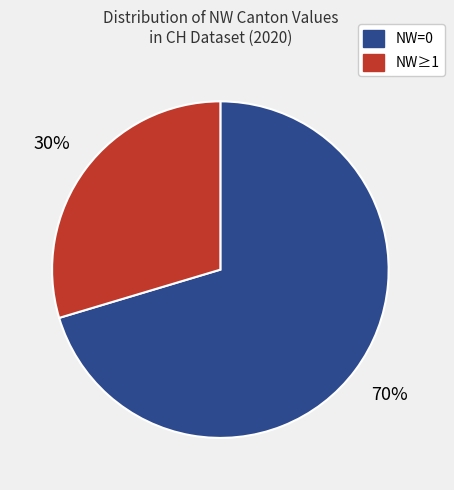

Is it true that NW≥1 is 30% of the pie?

True